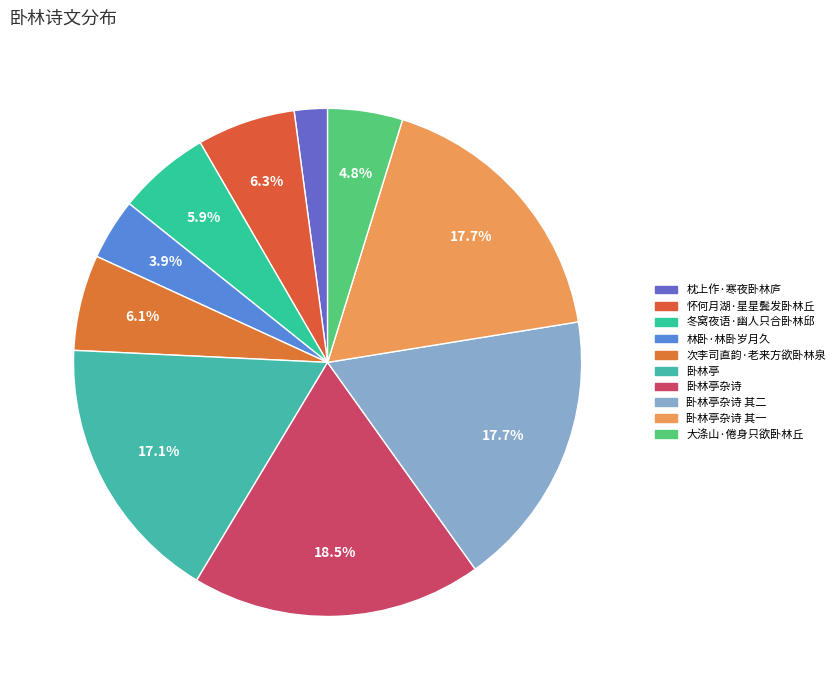

Rank the categories by value from lowest to highest.

枕上作·寒夜卧林庐, 林卧·林卧岁月久, 大涤山·倦身只欲卧林丘, 冬窝夜语·幽人只合卧林邱, 次李司直韵·老来方欲卧林泉, 怀何月湖·星星鬓发卧林丘, 卧林亭, 卧林亭杂诗 其一, 卧林亭杂诗 其二, 卧林亭杂诗